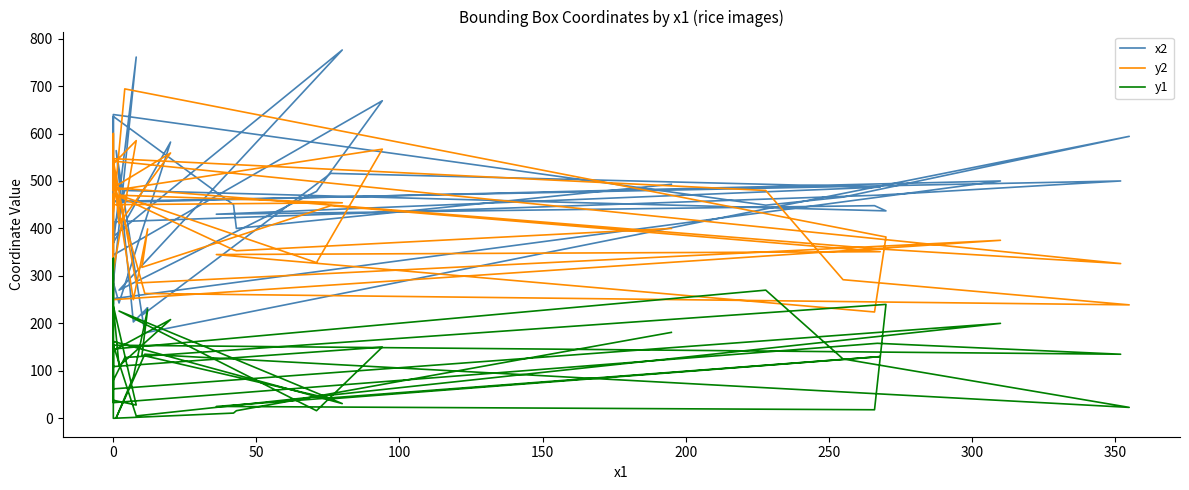

Is it true that y1 equals 35 at 23?

False